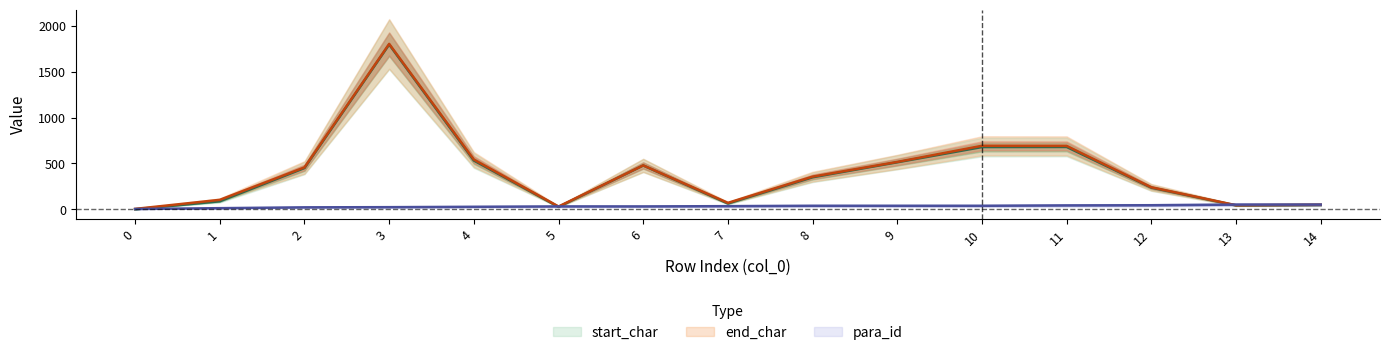

The para_id series shows 21 at 12. True or false?

False